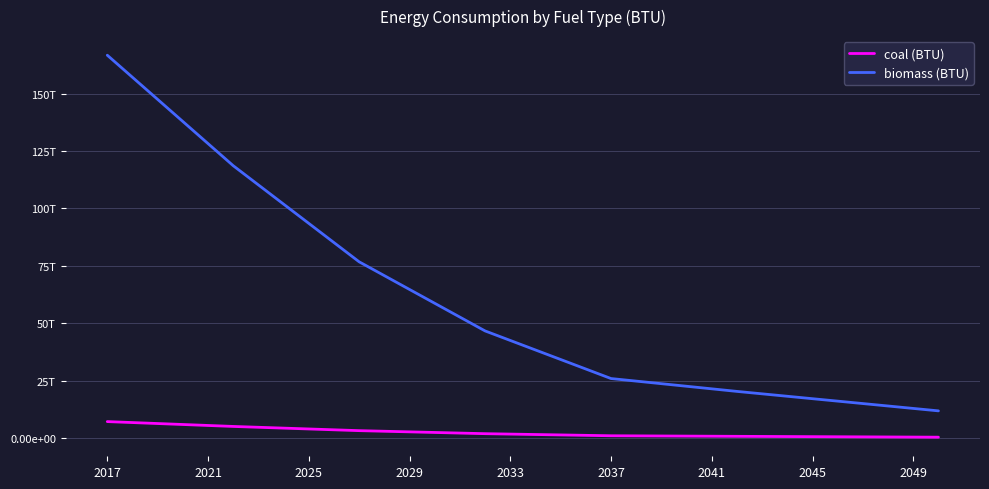

What are all the series names shown in the legend?

coal (BTU), biomass (BTU)